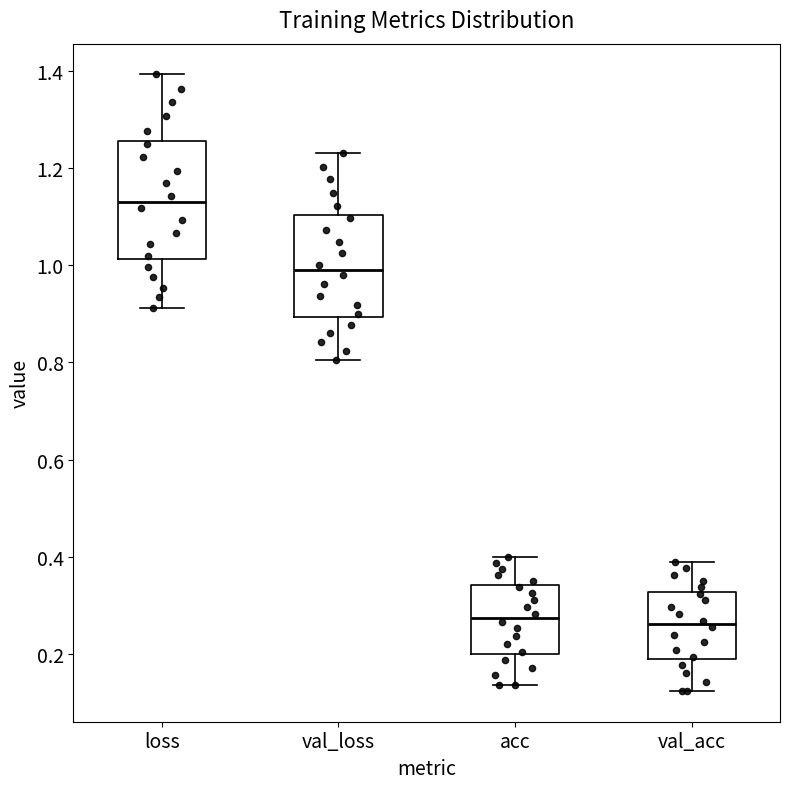

Where does the upper whisker of the box for val_loss end on the y-axis? The values are not printed on the chart, so give them approximately, as read against the axis.

1.22